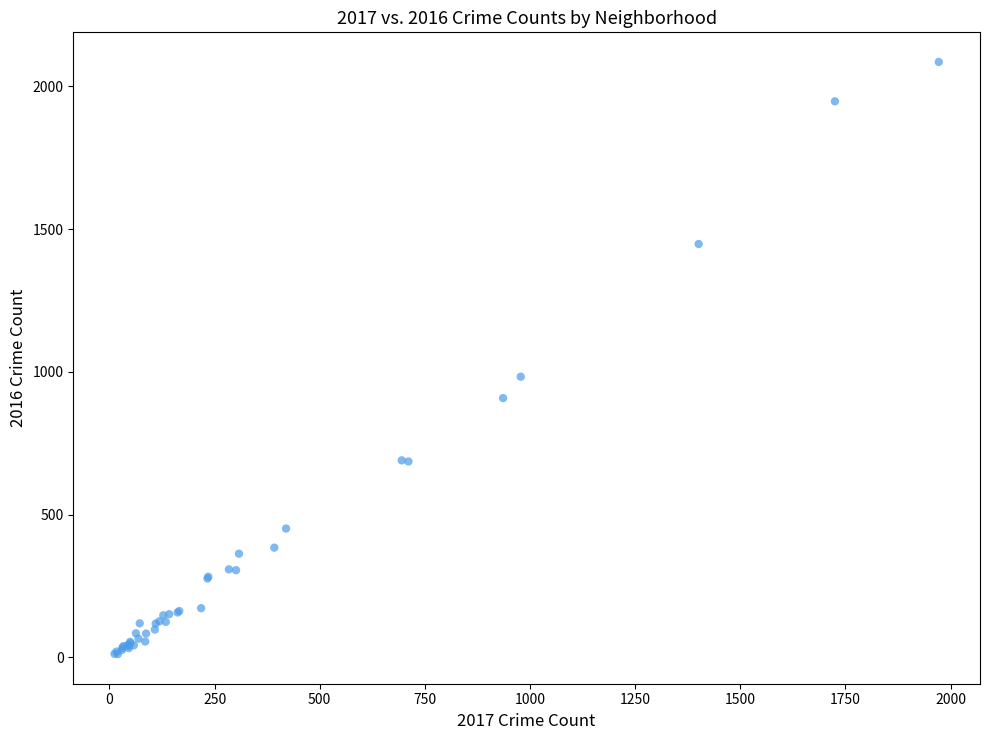

What Y value in the scatter plot is closest to 1048?

983